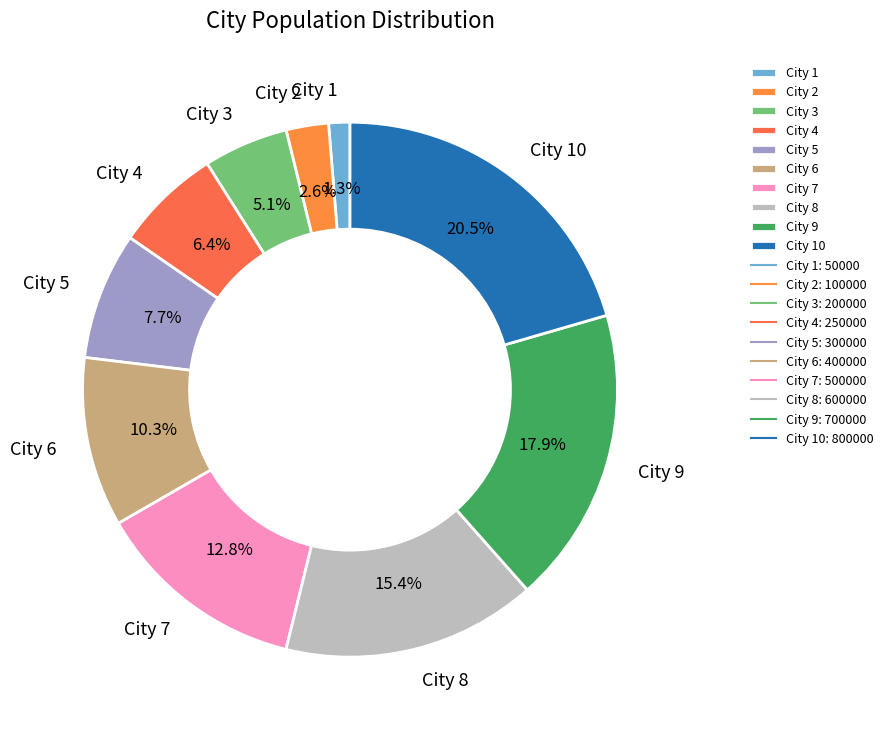

To the nearest percent, what is the difference between the largest and smallest slice percentages?

19%